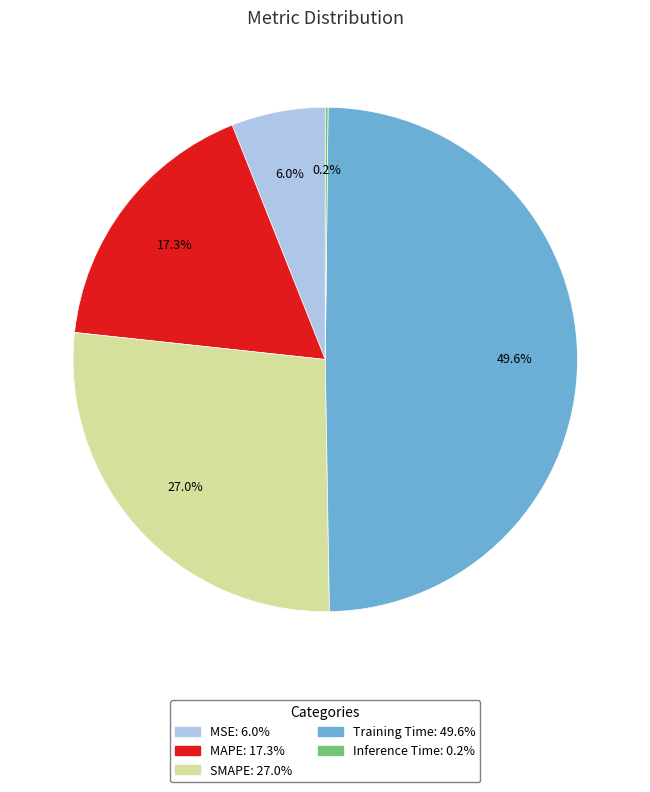

Is MSE the majority of the pie?

No